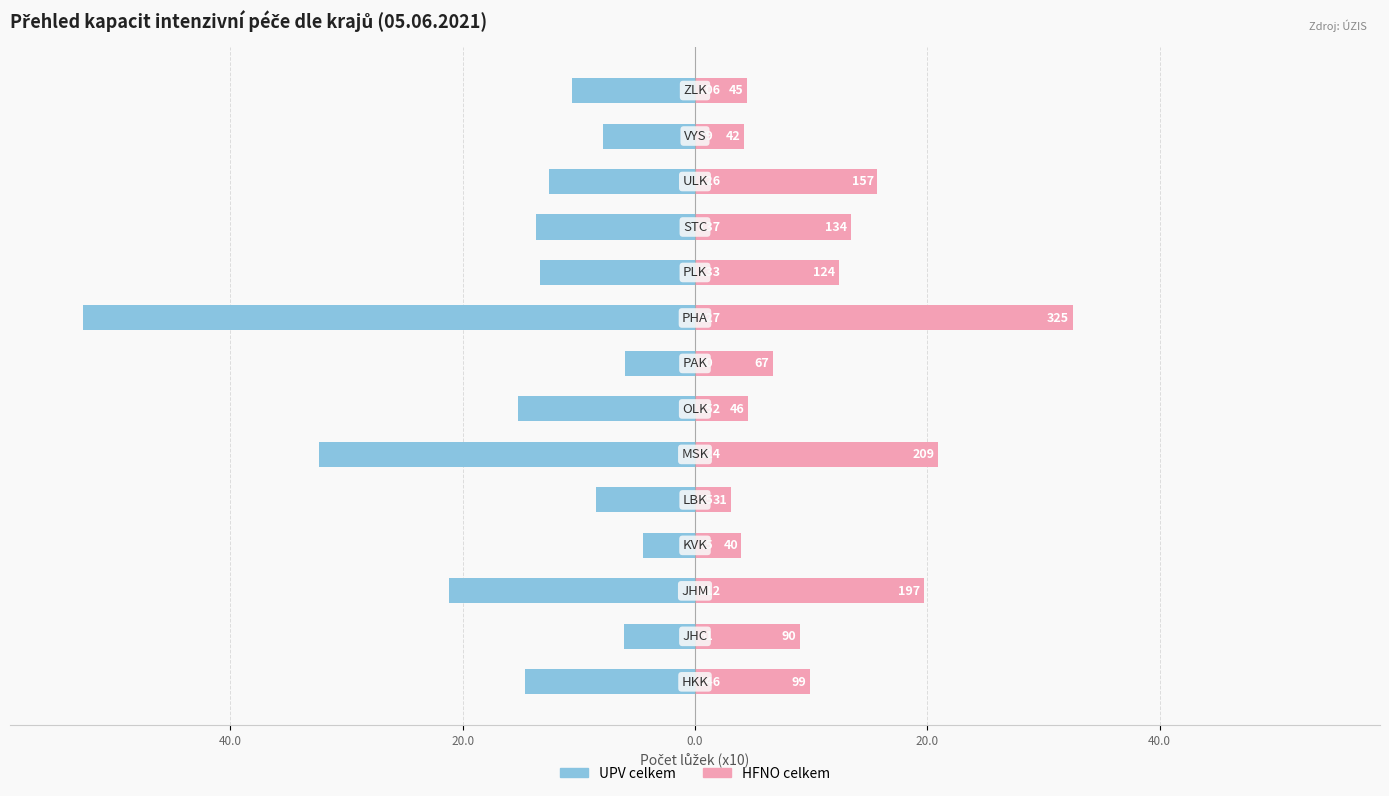

How many bars are there in total?

28